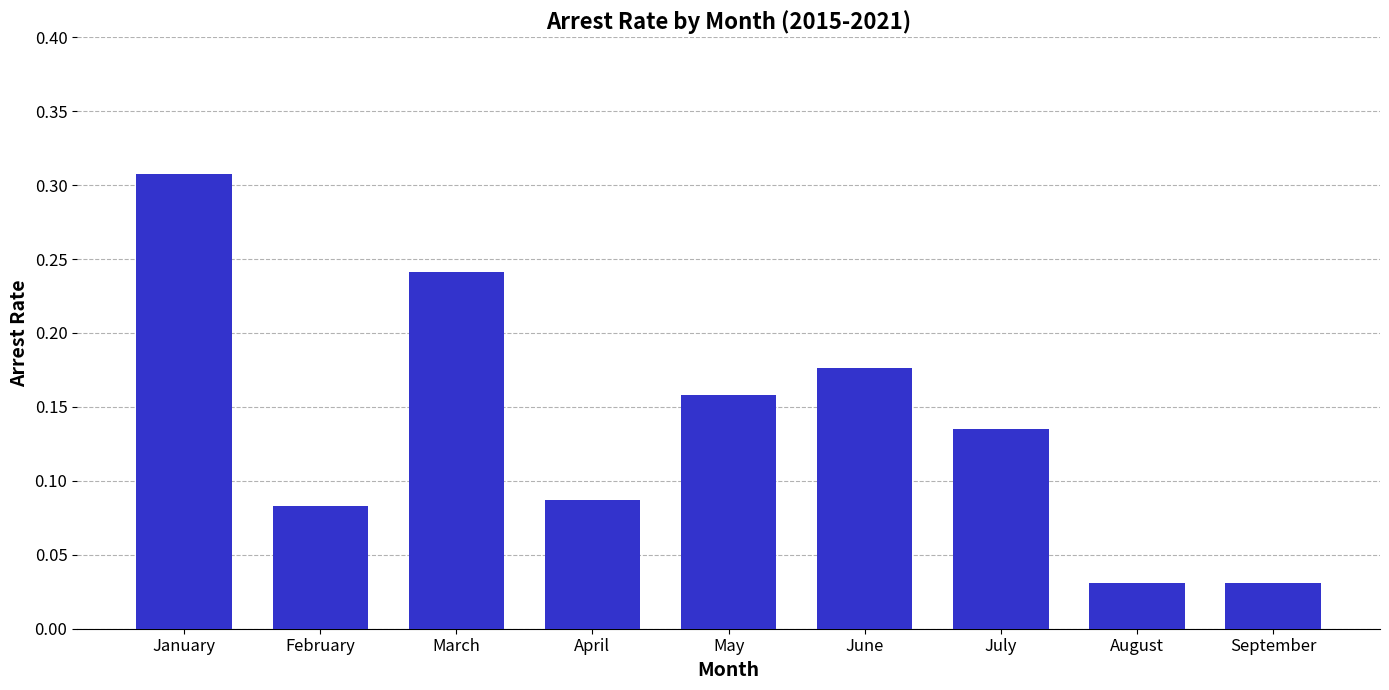

What is the sum of all values?

1.3